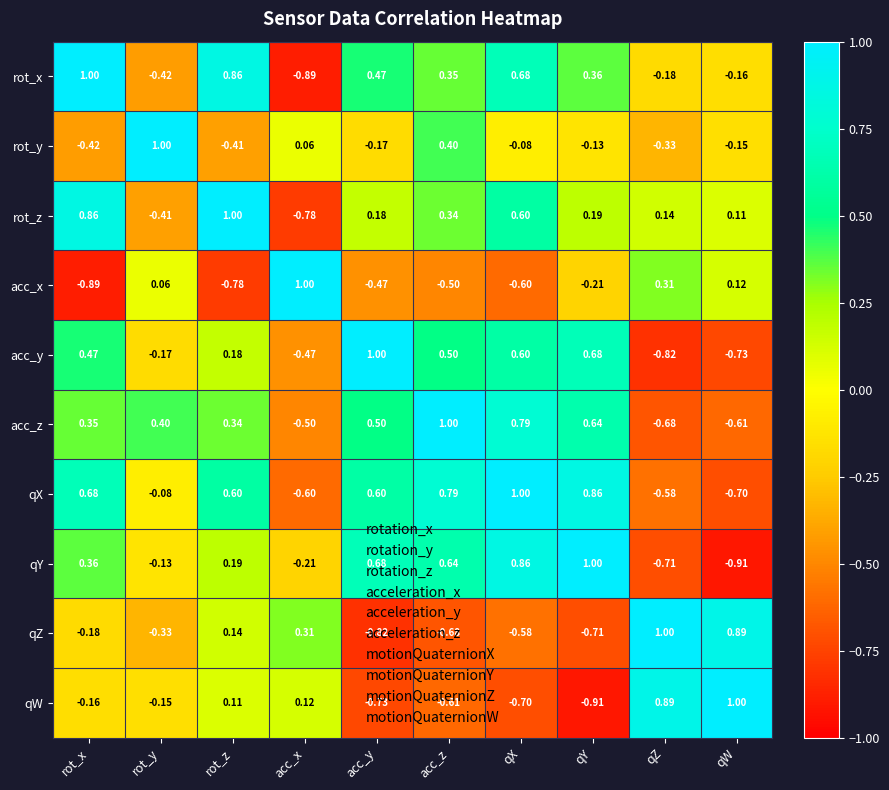

Between rot_x and acc_y, which series saw the biggest shift?

rot_z